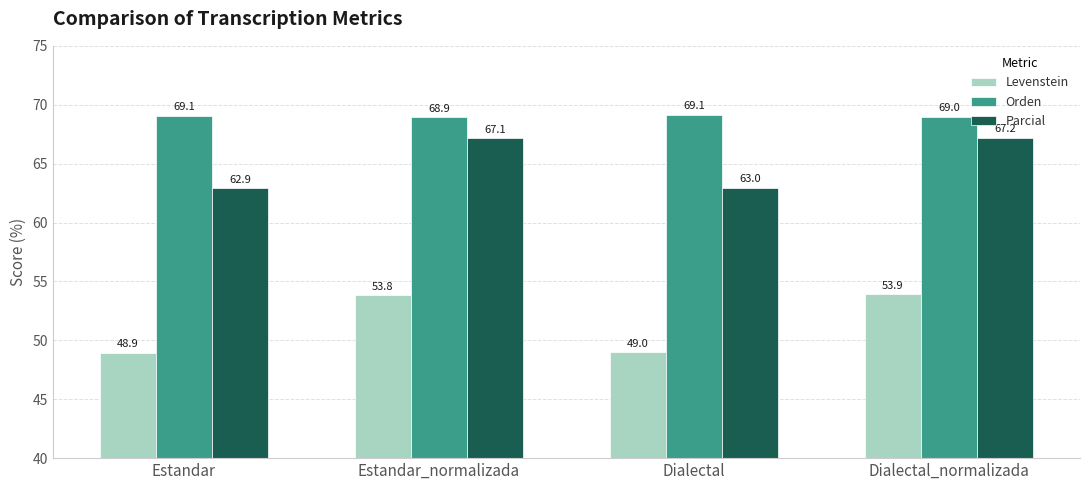

Which series has the widest spread of values?

Levenstein